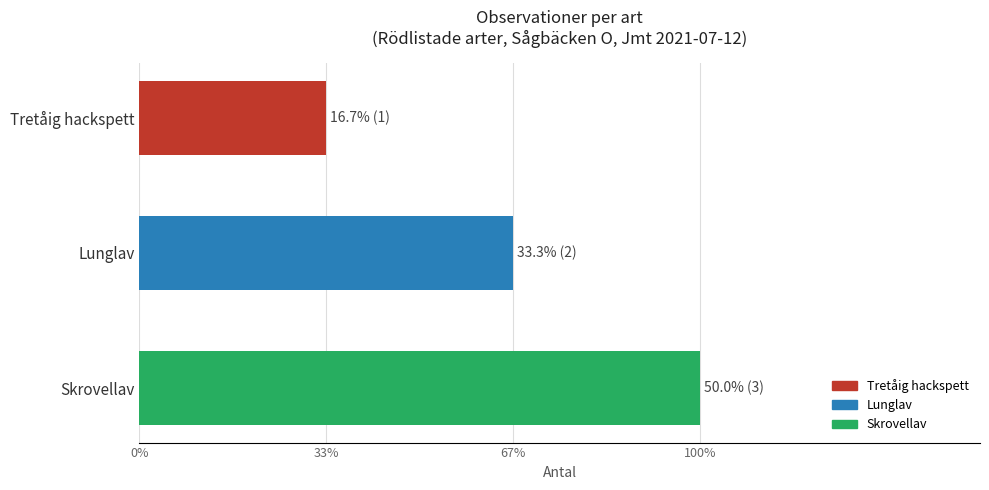

What is the sum of all values?

6